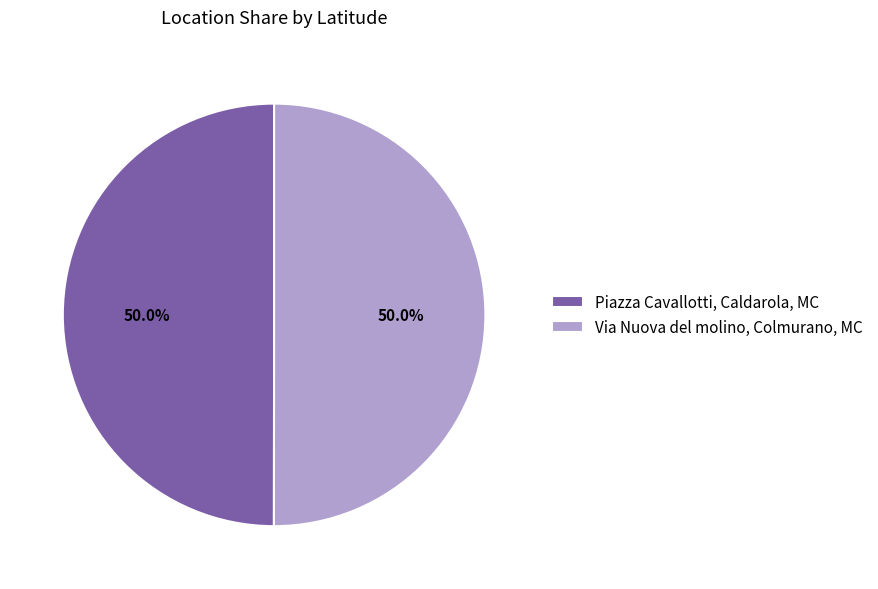

Count the number of slices in the pie.

2